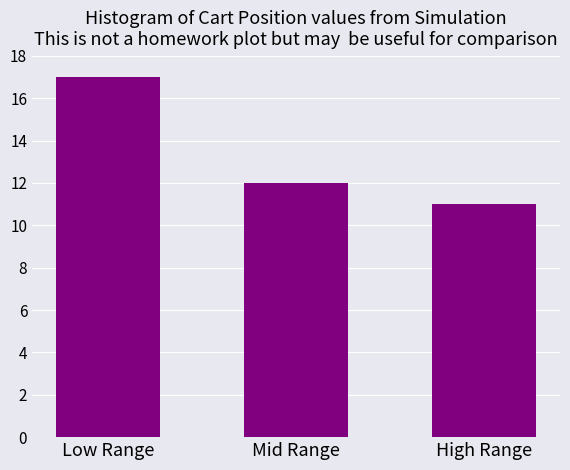

Reading right to left, extract all data points from this chart.

High Range=11	Mid Range=12	Low Range=17